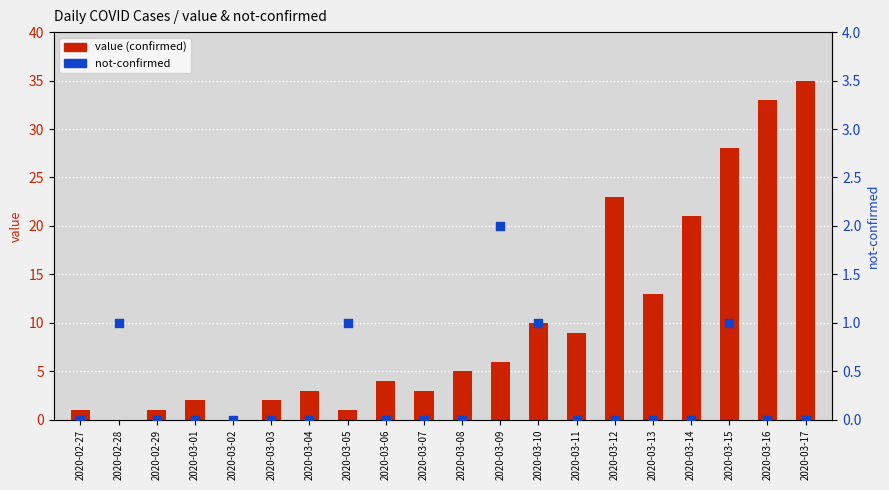

Which series reaches the minimum Y coordinate?

value